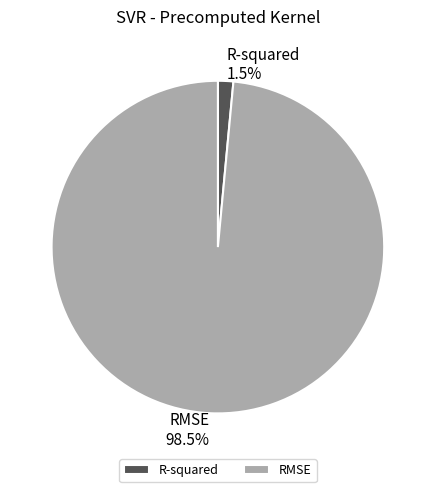

To the nearest percent, what is the combined percentage of RMSE and R-squared?

100%